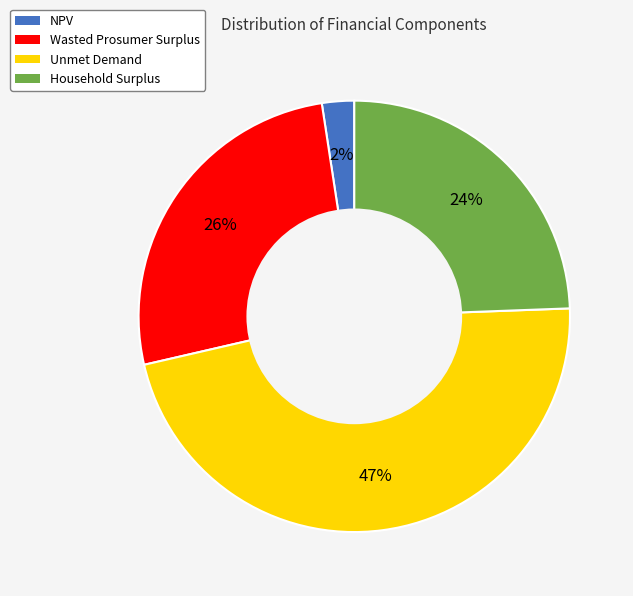

Combined, do Unmet Demand and Wasted Prosumer Surplus account for over 50%?

Yes